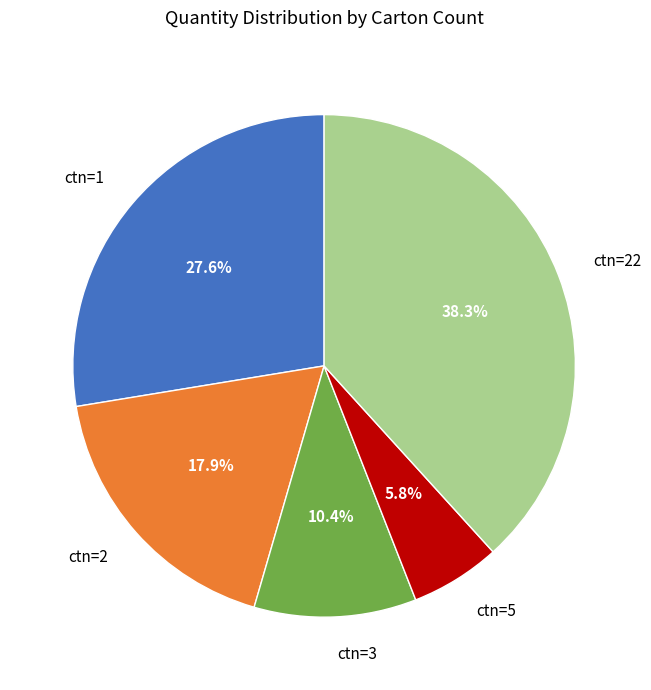

Which slice is the smallest?

ctn=5